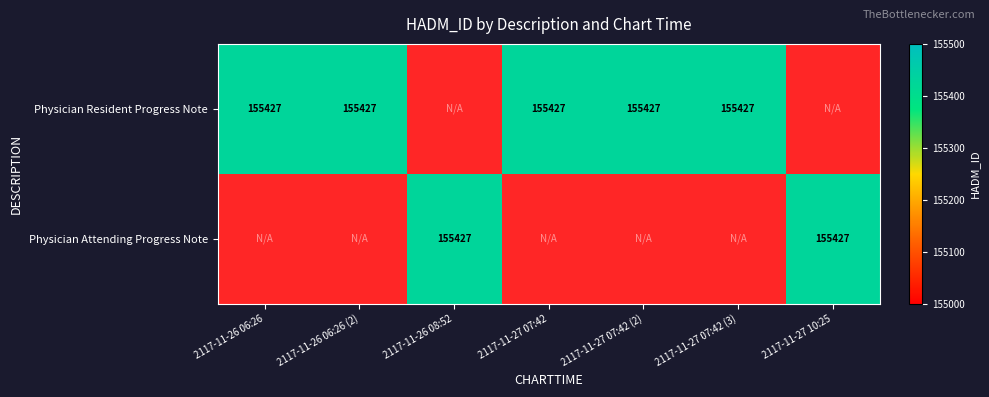

Which has a higher value, 2117-11-27 07:42 (3) or 2117-11-26 06:26?

2117-11-27 07:42 (3)